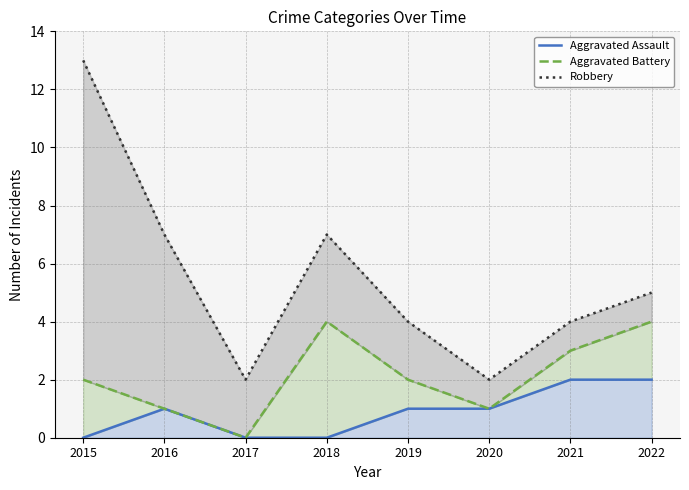

How many lines are shown in the chart?

3